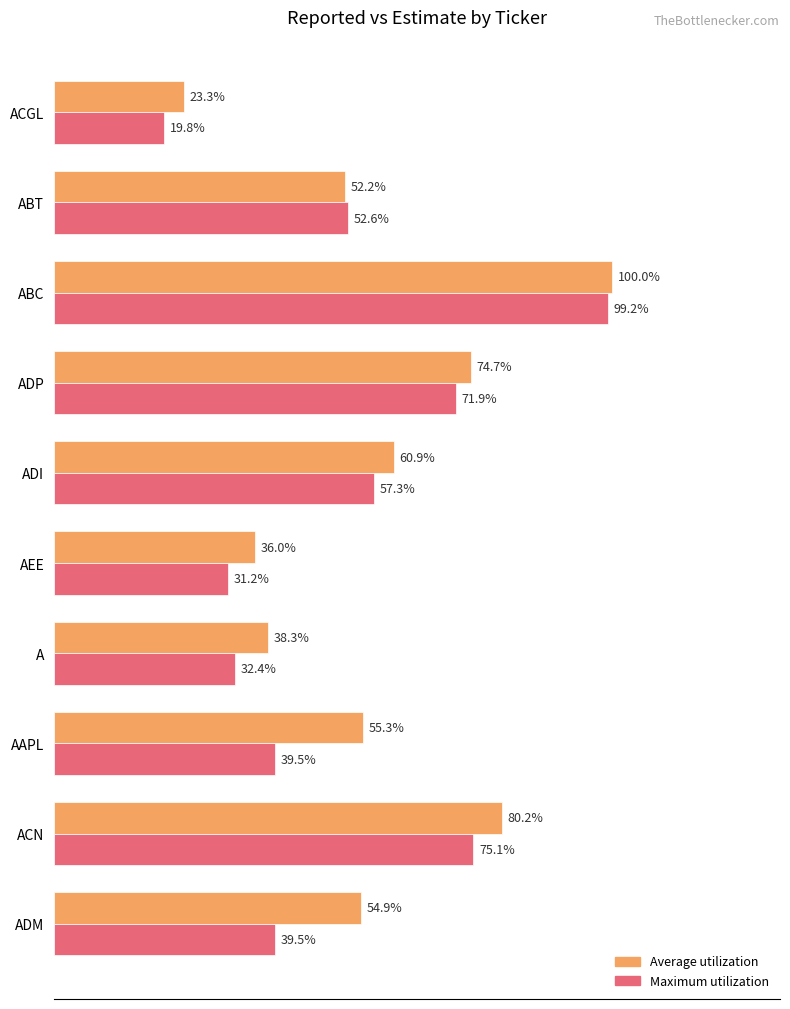

Which series has the largest range (max minus min)?

Maximum utilization